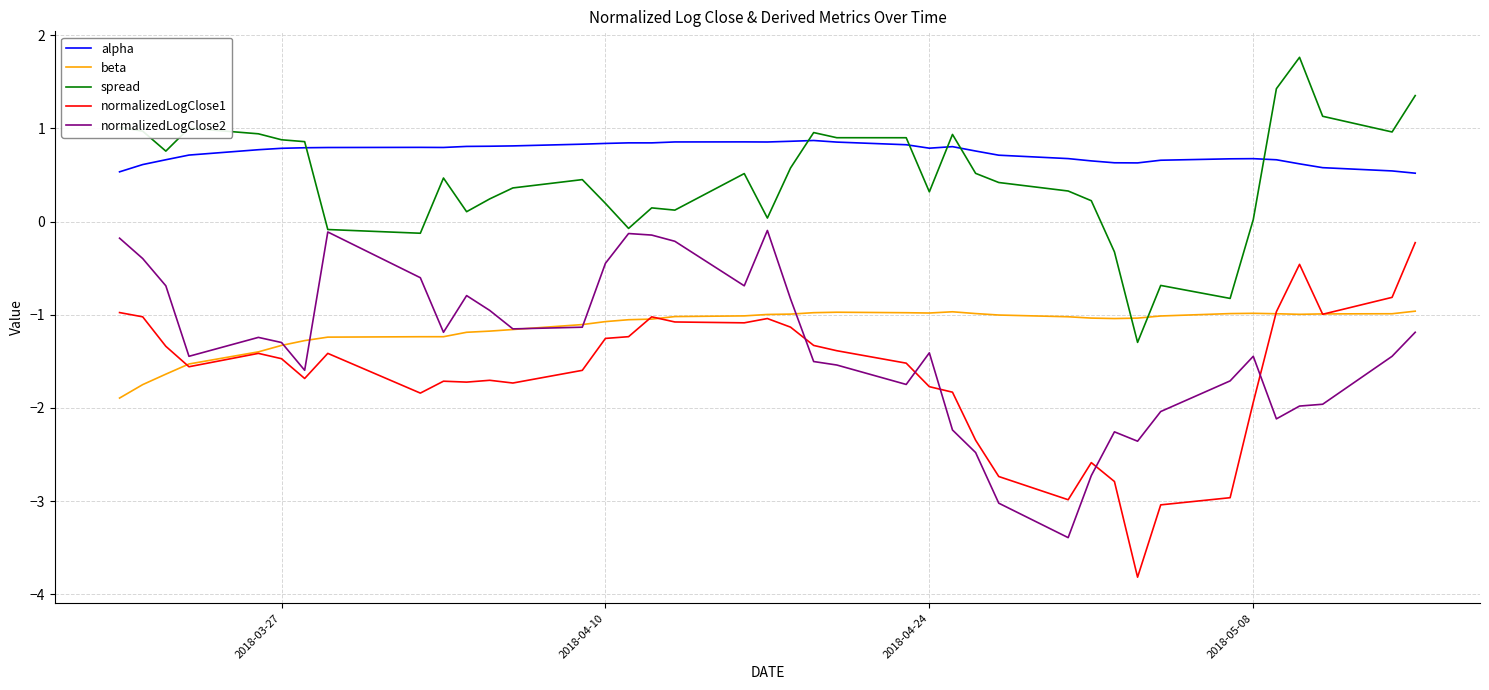

True or false: normalizedLogClose2 and normalizedLogClose1 intersect in this chart.

True